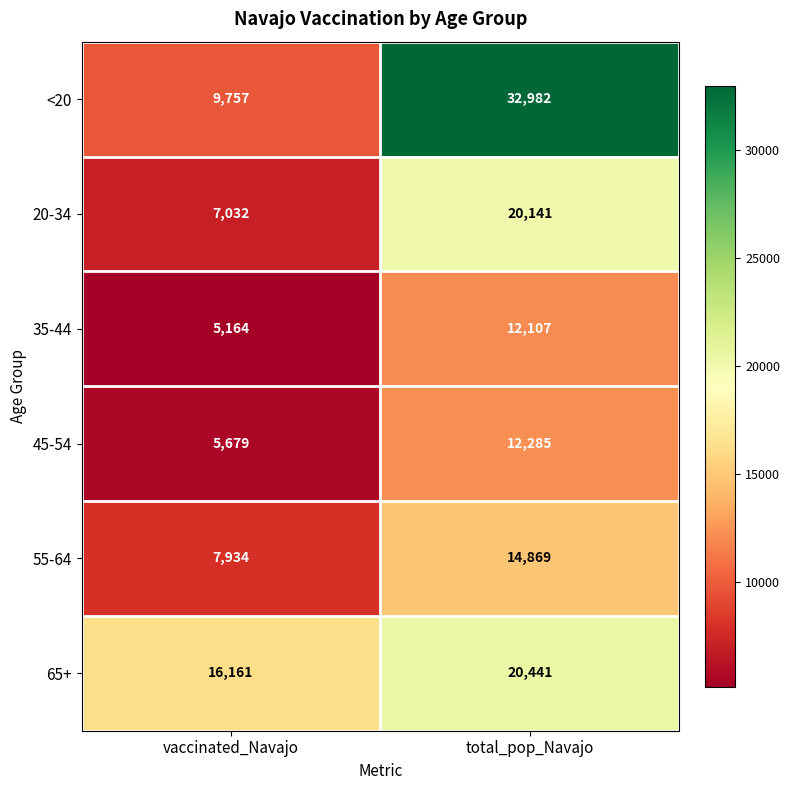

Which series has the largest total across all categories?

<20